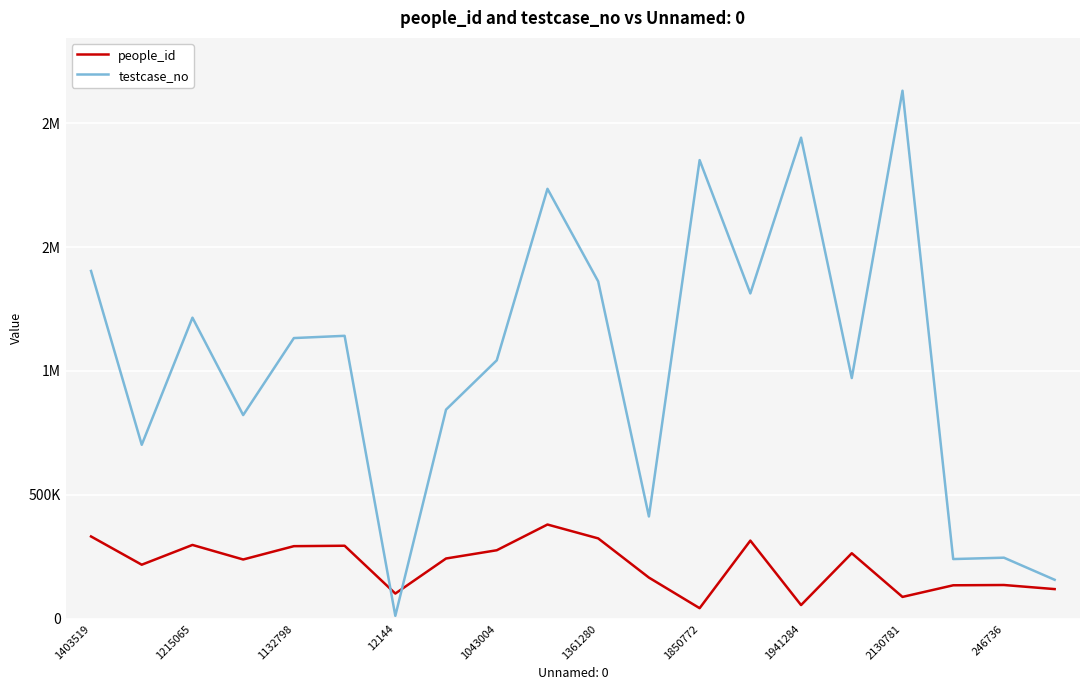

Does the chart display data point markers on the line(s)?

No